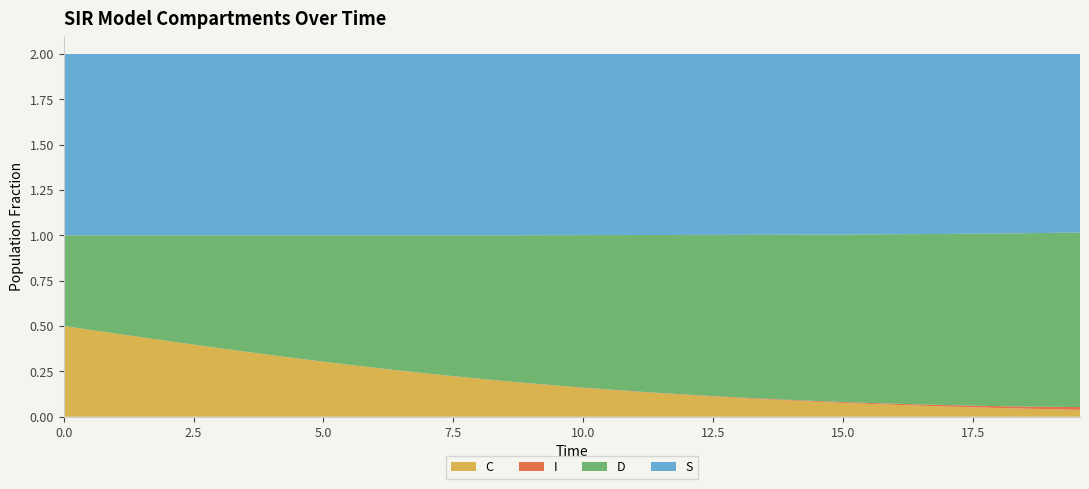

Reading left to right, list all the values displayed in this chart.

S: 1.0	1.0	1.0	1.0	1.0	1.0	1.0	1.0	1.0	1.0	1.0	1.0	1.0	1.0	1.0	1.0	1.0	1.0	1.0	1.0	1.0	1.0	1.0	1.0	1.0	1.0	1.0	1.0	1.0	1.0	1.0	1.0	1.0	1.0	1.0	1.0	1.0	1.0	1.0	1.0
I: 0.0	0.0	0.0	0.0	0.0	0.0	0.0	0.0	0.0	0.0	0.0	0.0	0.0	0.0	0.0	0.0	0.0	0.0	0.0	0.0	0.0	0.0	0.0	0.0	0.0	0.0	0.0	0.0	0.0	0.0	0.0	0.0	0.0	0.0	0.0	0.0	0.0	0.0	0.0	0.0
C: 0.5	0.5	0.5	0.4	0.4	0.4	0.4	0.4	0.3	0.3	0.3	0.3	0.3	0.3	0.2	0.2	0.2	0.2	0.2	0.2	0.2	0.1	0.1	0.1	0.1	0.1	0.1	0.1	0.1	0.1	0.1	0.1	0.1	0.1	0.1	0.1	0.0	0.0	0.0	0.0
D: 0.5	0.5	0.5	0.6	0.6	0.6	0.6	0.6	0.7	0.7	0.7	0.7	0.7	0.7	0.8	0.8	0.8	0.8	0.8	0.8	0.8	0.9	0.9	0.9	0.9	0.9	0.9	0.9	0.9	0.9	0.9	0.9	0.9	0.9	0.9	0.9	1.0	1.0	1.0	1.0